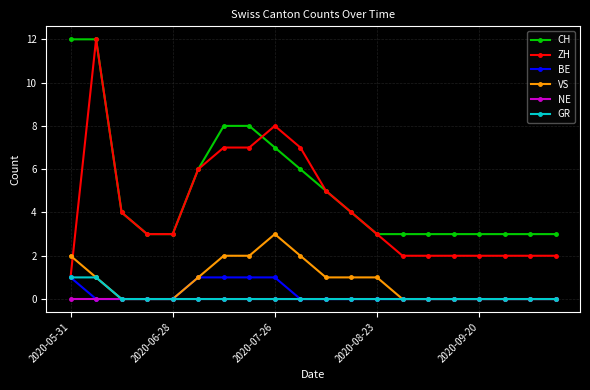

What is the value of the CH point at the 11th from the left?

5